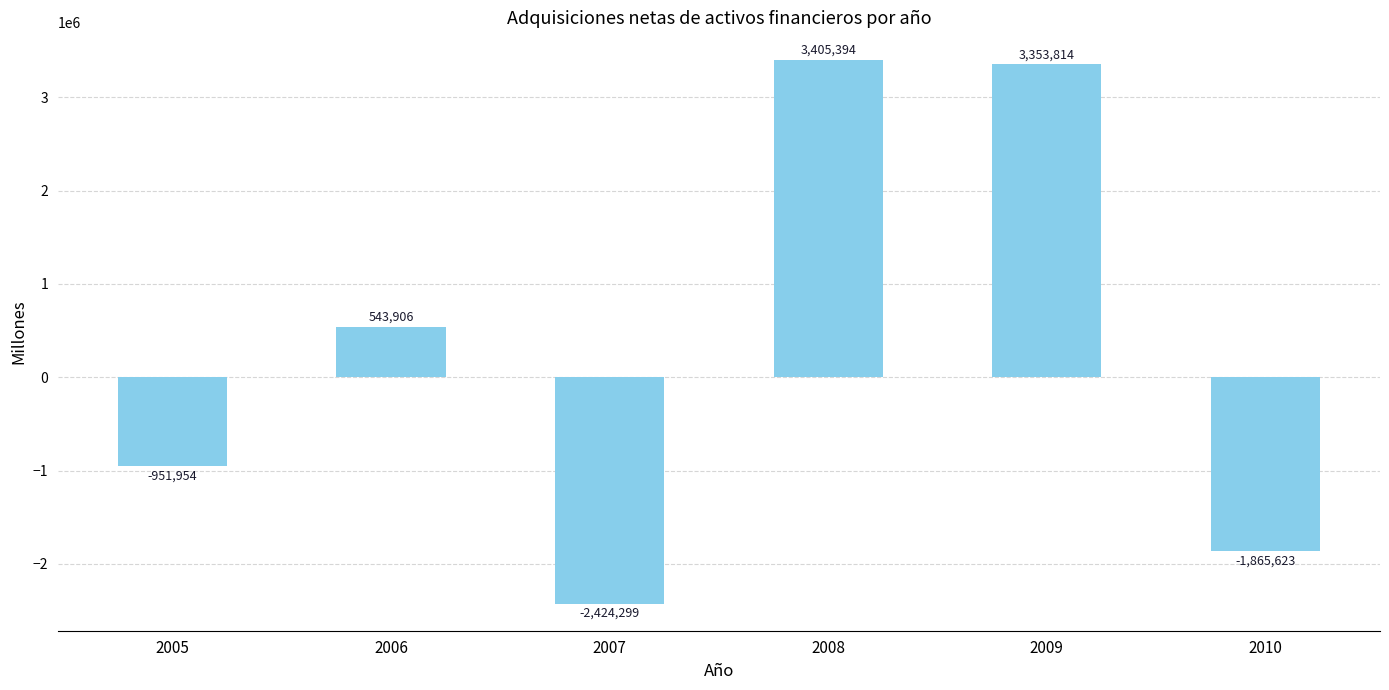

What is the maximum value shown in the chart?

3405394